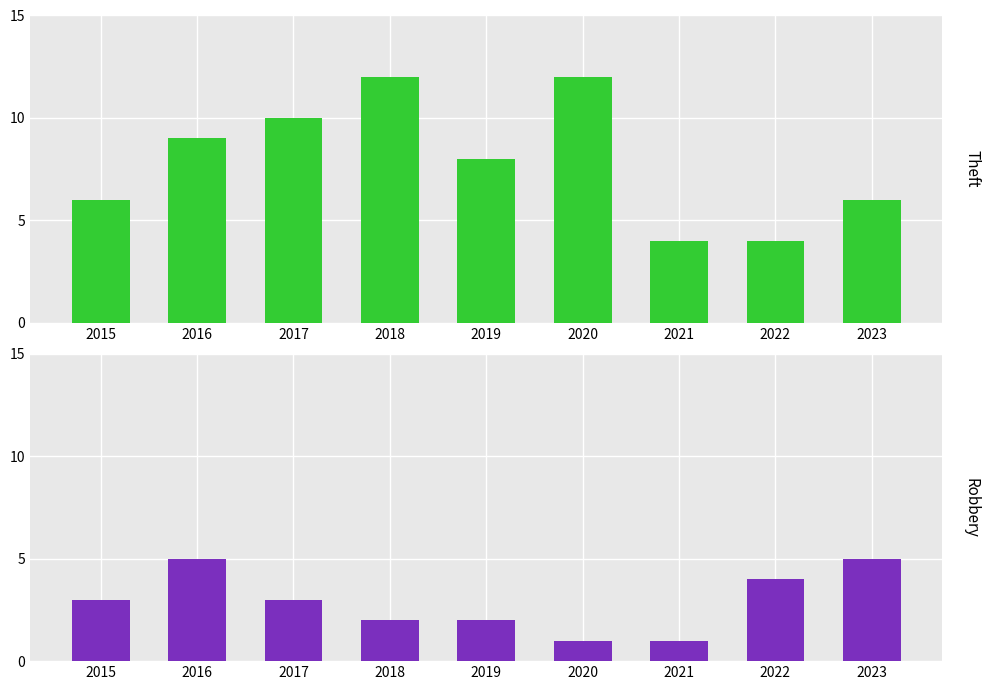

At how many categories does at least one series exceed 4?

7